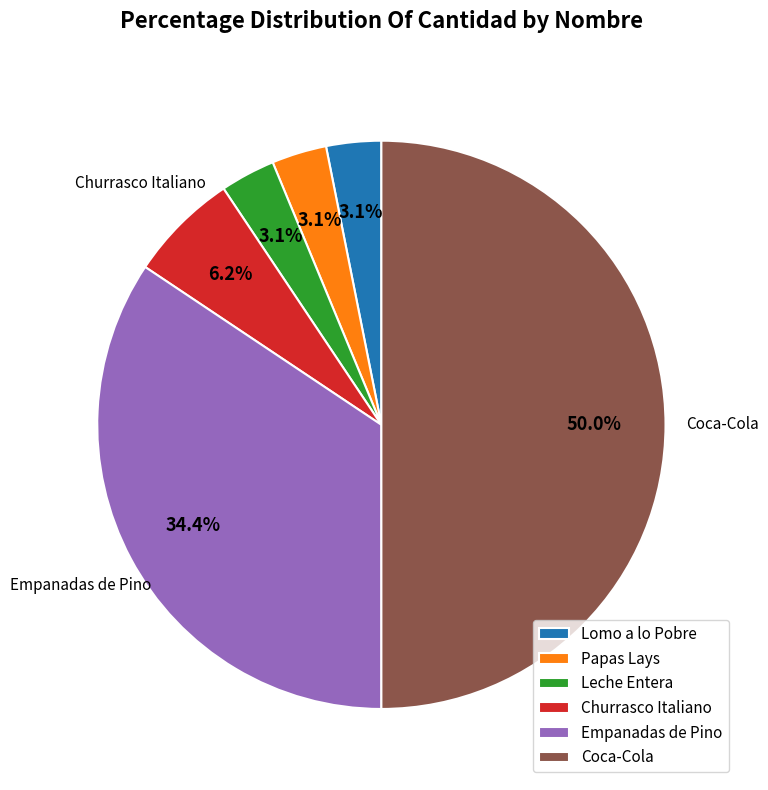

Is Leche Entera the majority of the pie?

No